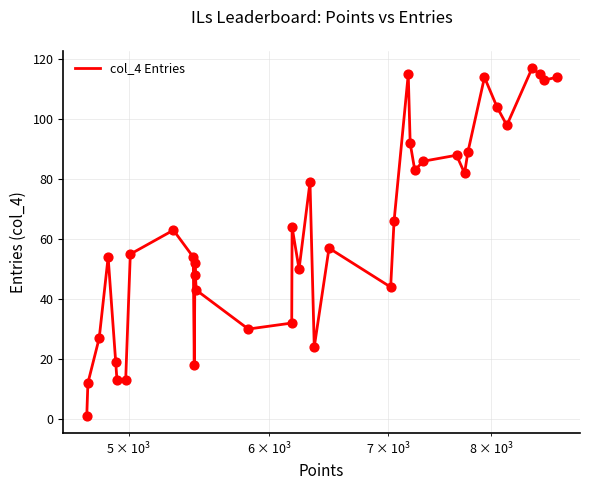

What is the difference between the maximum and minimum values?

116